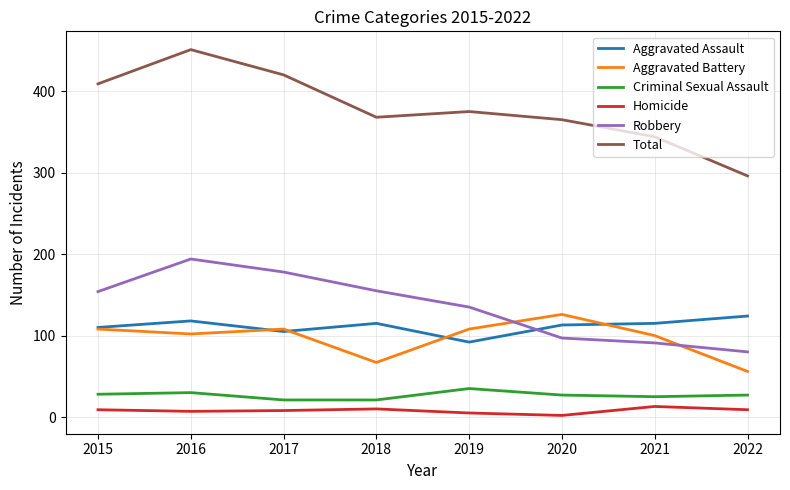

Read the Aggravated Assault value at 2018.

115